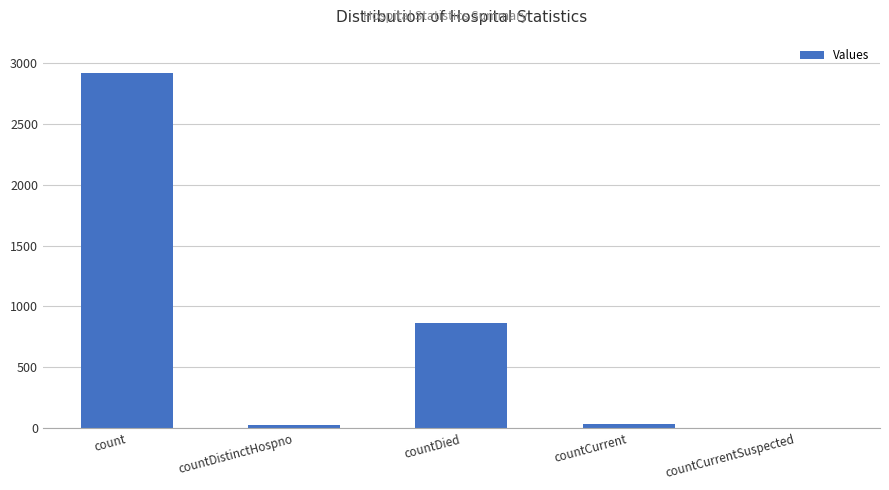

Between countCurrent and countDied, which is larger?

countDied